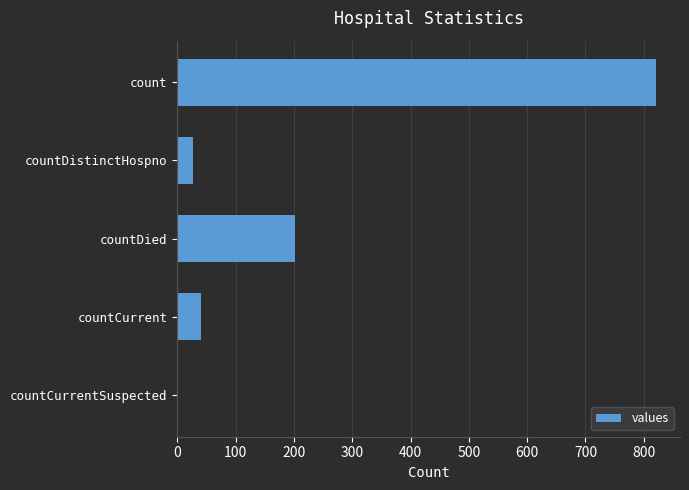

How many positive values are there?

4